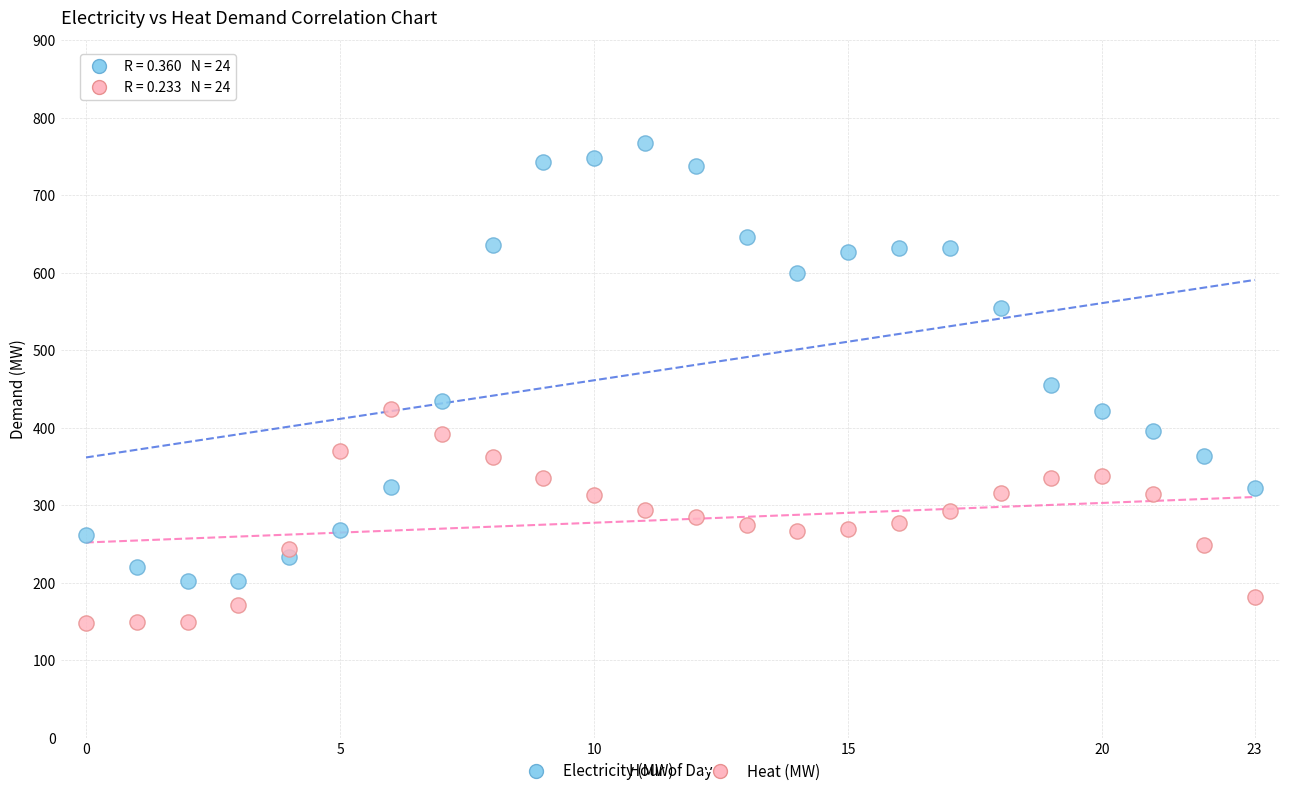

Which series contains the highest Y value?

Electricity (MW)